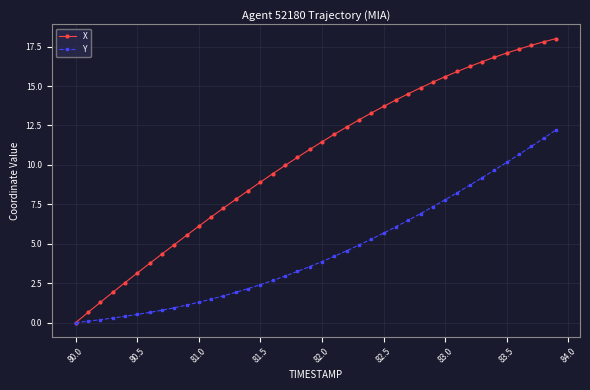

Which series has the widest spread of values?

X